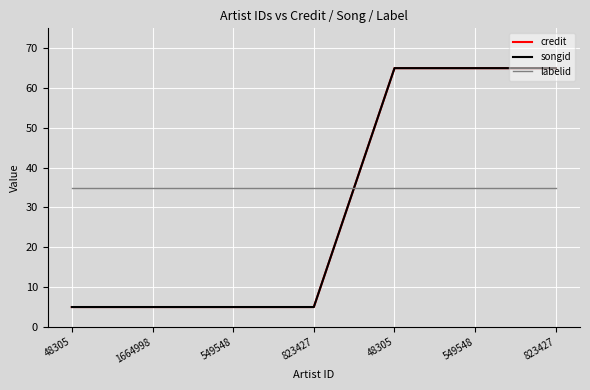

Does the chart have visible grid lines?

Yes